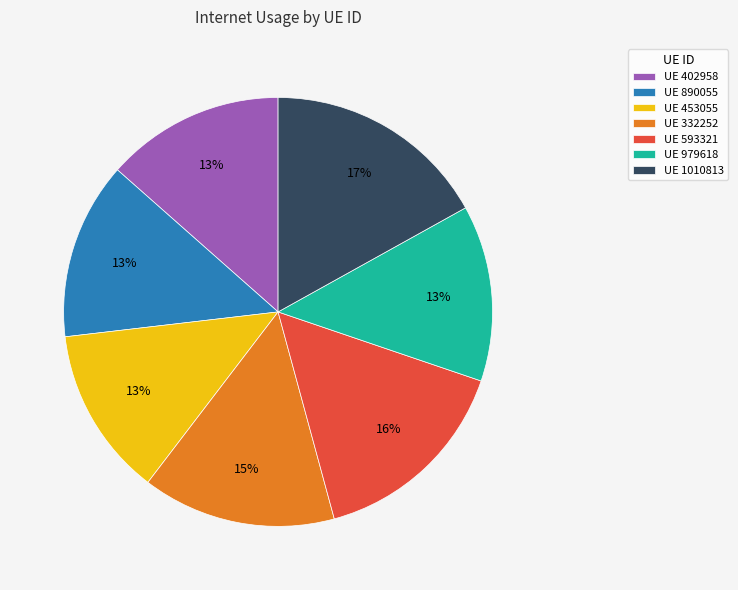

True or false: UE 402958 accounts for 13% of the total.

True